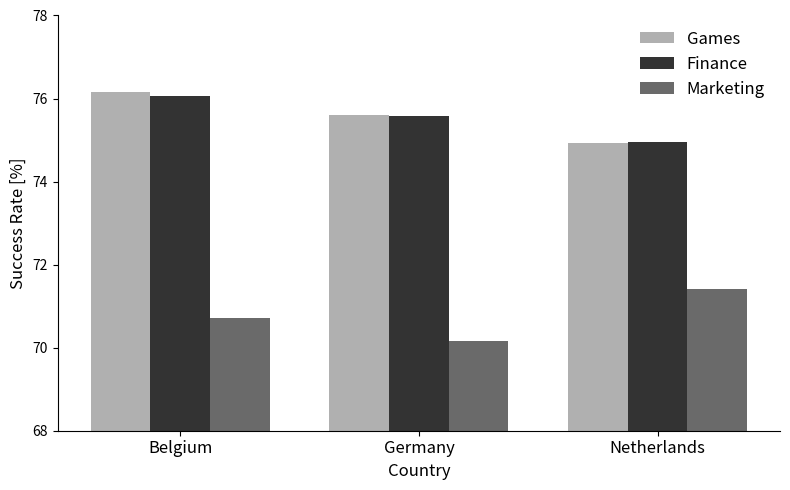

List the labels in order of Finance value, smallest first.

Netherlands, Germany, Belgium